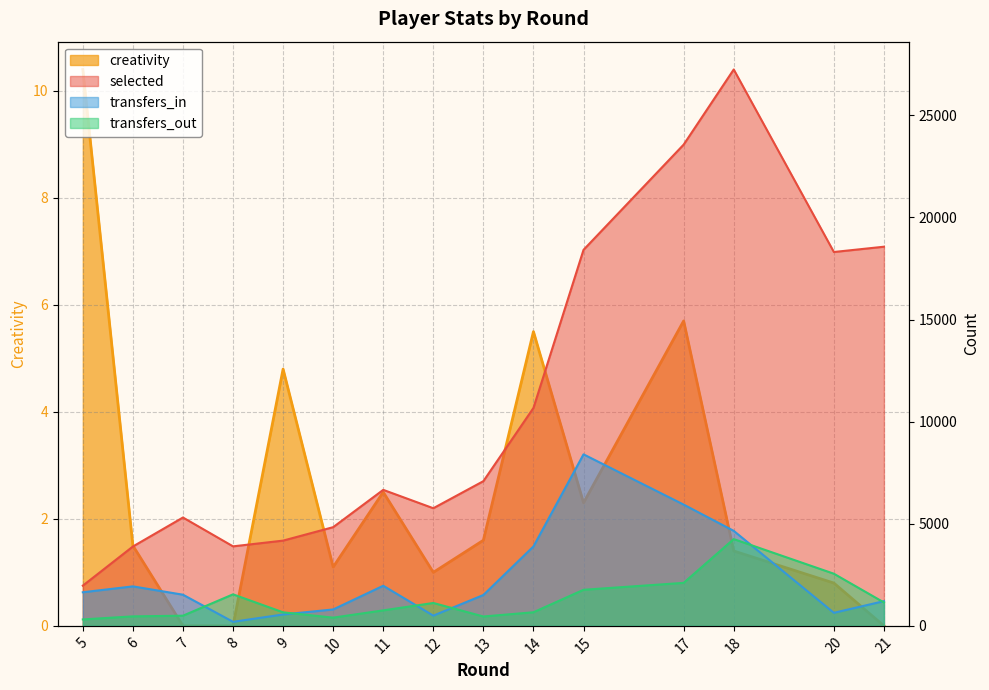

Reading left to right, what are all the values shown in this chart?

selected: 1969.0	3887.0	5307.0	3894.0	4175.0	4834.0	6661.0	5761.0	7087.0	10672.0	18416.0	23570.0	27249.0	18310.0	18569.0
transfers_in: 1646.0	1934.0	1526.0	198.0	558.0	804.0	1964.0	501.0	1512.0	3890.0	8400.0	5939.0	4653.0	639.0	1211.0
transfers_out: 315.0	465.0	498.0	1544.0	663.0	403.0	759.0	1121.0	459.0	666.0	1767.0	2106.0	4250.0	2554.0	1146.0
creativity: 10.4	1.5	0.0	0.0	4.8	1.1	2.5	1.0	1.6	5.5	2.3	5.7	1.4	0.8	0.0